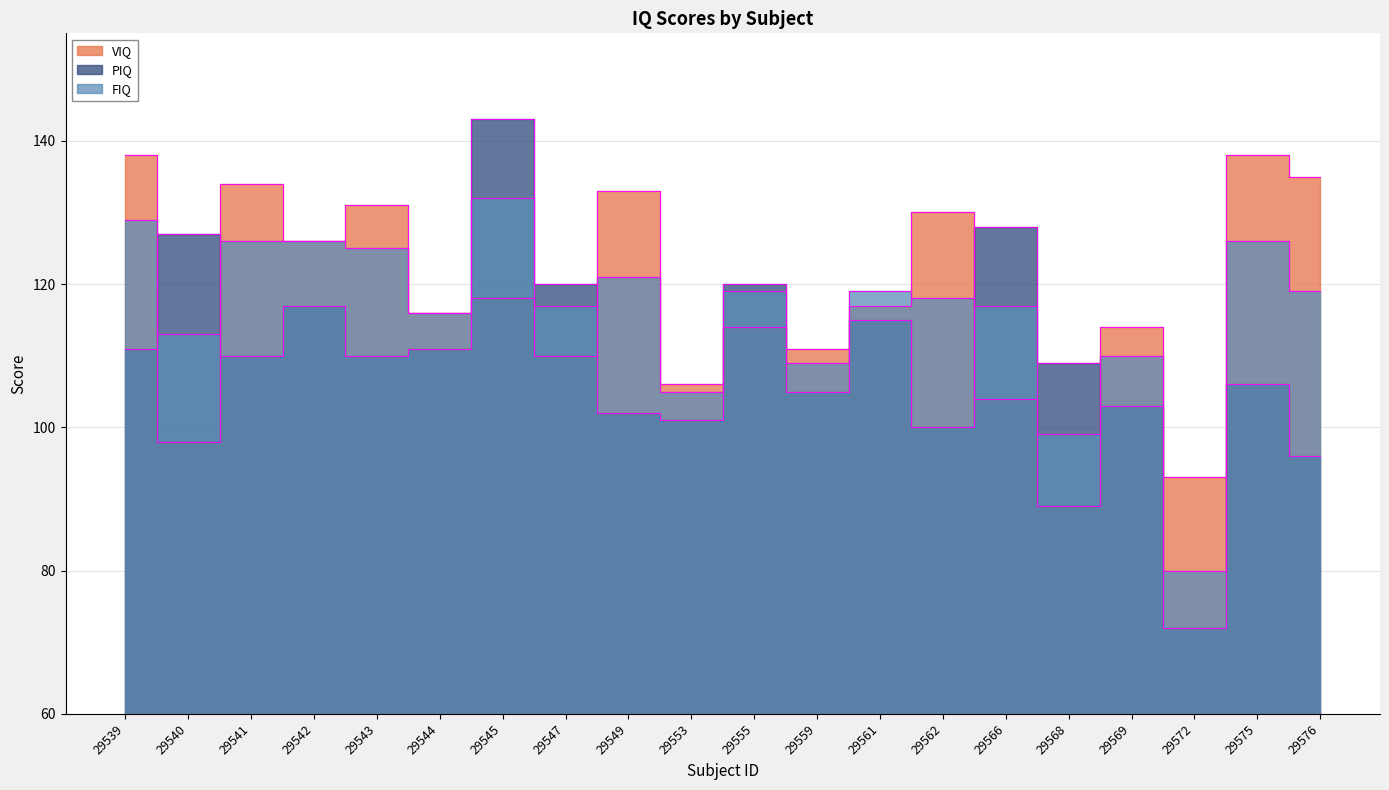

What are all the series names shown in the legend?

VIQ, PIQ, FIQ